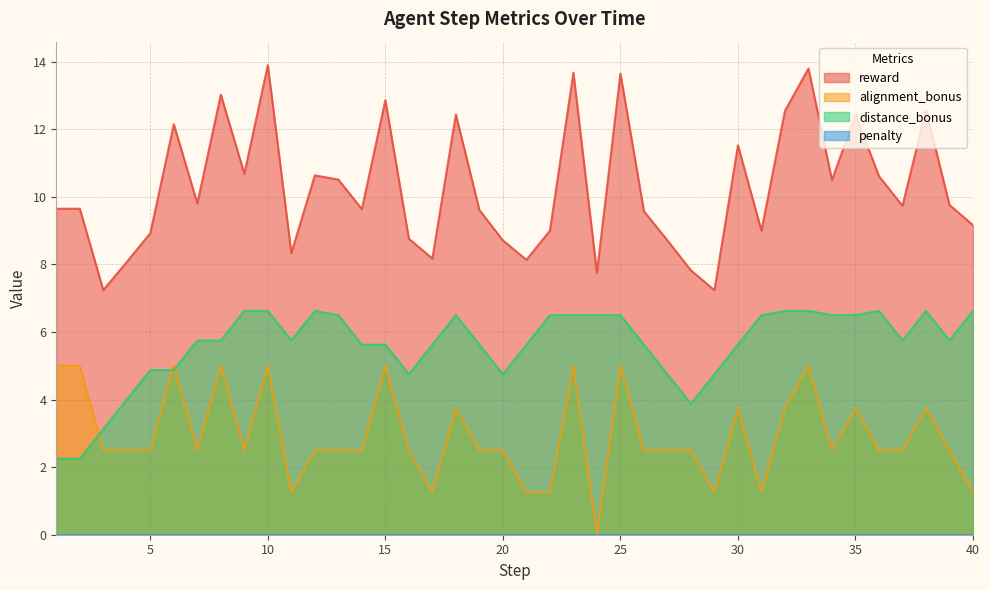

True or false: distance_bonus and reward cross at least once.

False